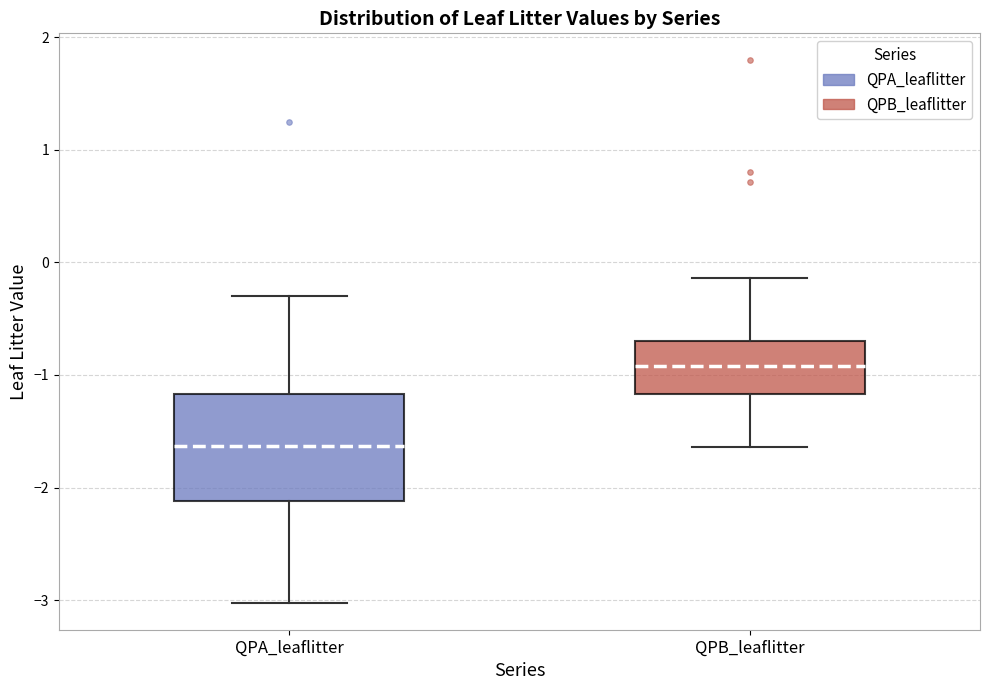

Comparing the boxes themselves (not the whiskers), which one is the tallest?

QPA_leaflitter